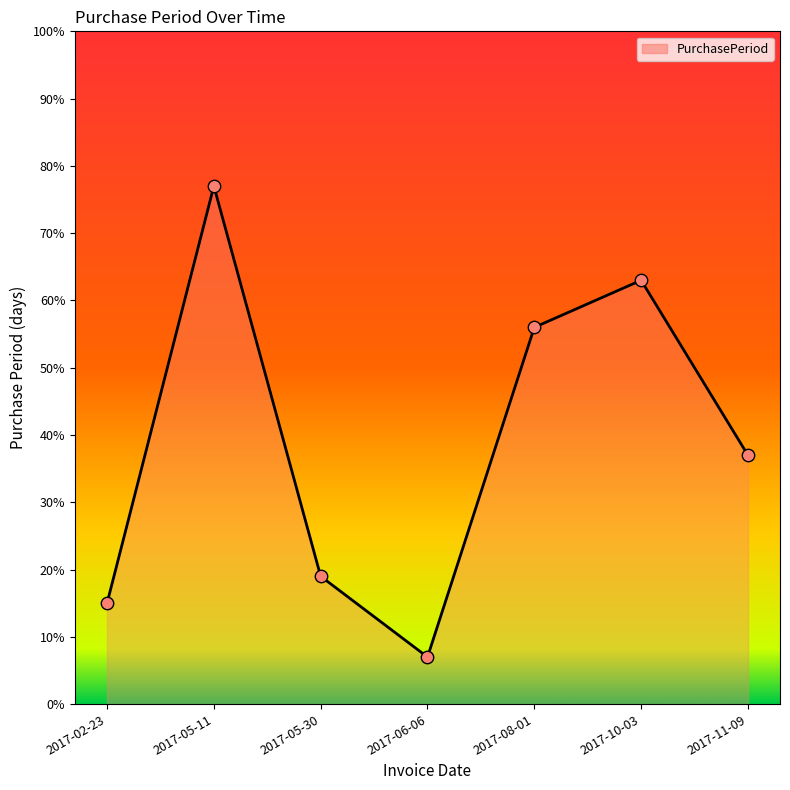

Between 2017-06-06 and 2017-11-09, which is larger?

2017-11-09